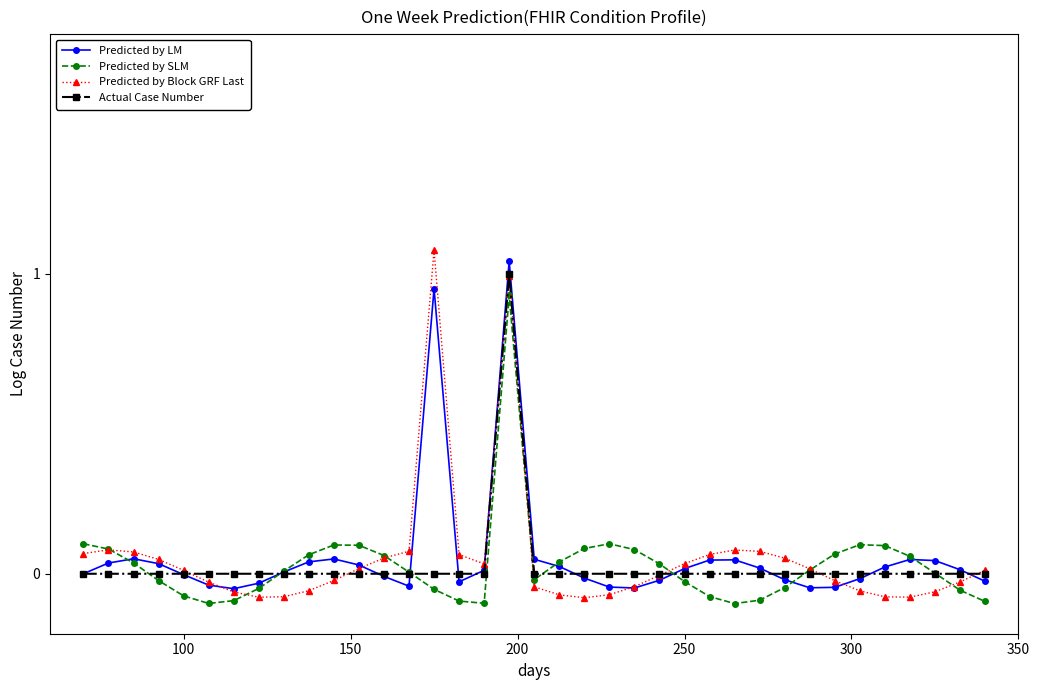

How many distinct data groups are displayed?

4